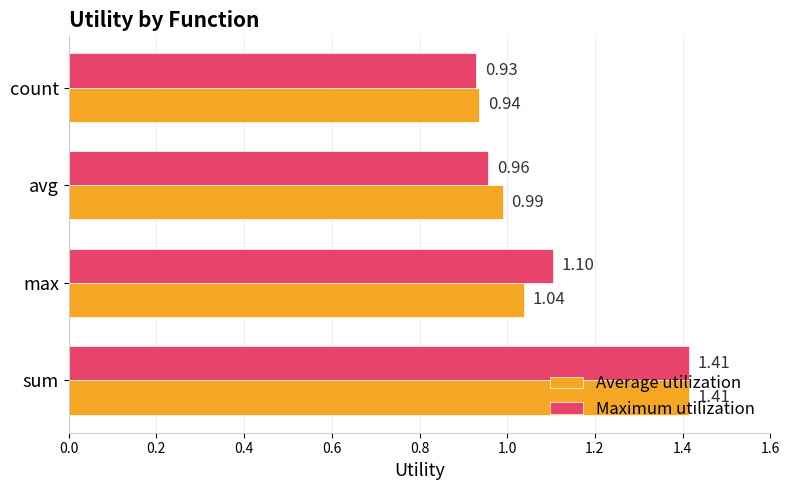

Rank the series by their average value, from lowest to highest.

Average utilization, Maximum utilization